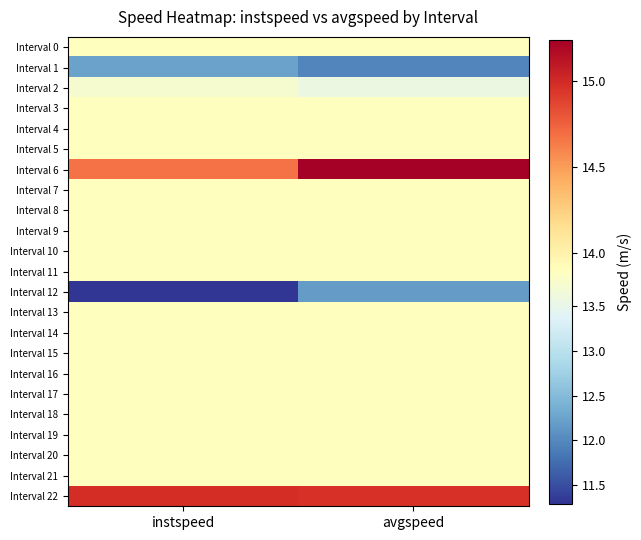

How many series are shown in this chart?

23